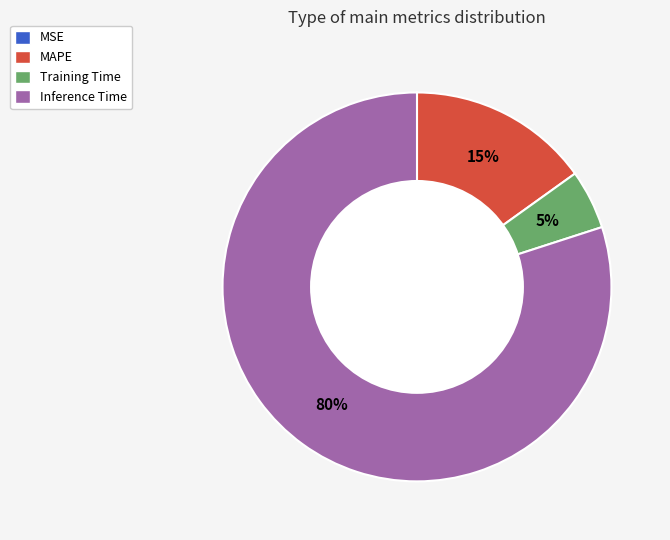

Is Inference Time the majority of the pie?

Yes